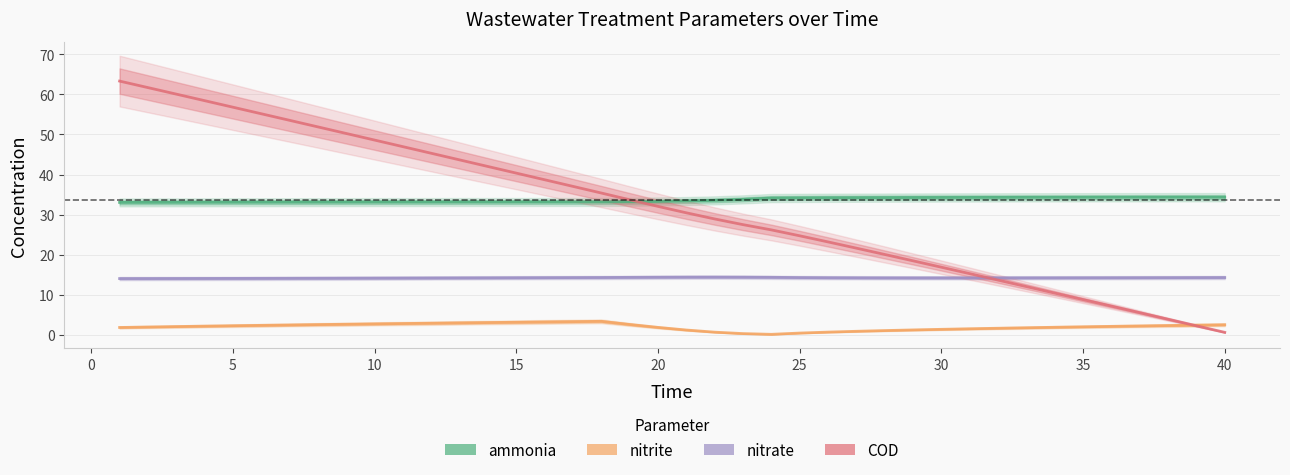

Reading right to left, extract all data points from this chart.

ammonia: 34.3	34.3	34.3	34.3	34.3	34.3	34.3	34.3	34.3	34.3	34.3	34.3	34.2	34.2	34.2	34.2	34.1	33.8	33.5	33.4	33.3	33.2	33.2	33.1	33.1	33.1	33.1	33.1	33.1	33.1	33.1	33.1	33.1	33.1	33.1	33.1	33.1	33.1	33.0	33.0
nitrite: 2.5	2.4	2.3	2.2	2.1	2.0	1.9	1.8	1.6	1.5	1.4	1.2	1.0	0.9	0.7	0.4	0.1	0.3	0.7	1.2	1.8	2.6	3.4	3.3	3.2	3.1	3.0	3.0	2.9	2.8	2.7	2.6	2.5	2.4	2.4	2.3	2.2	2.0	1.9	1.8
nitrate: 14.3	14.3	14.3	14.2	14.2	14.2	14.2	14.2	14.2	14.2	14.2	14.2	14.2	14.2	14.2	14.3	14.3	14.4	14.4	14.4	14.4	14.3	14.3	14.3	14.3	14.2	14.2	14.2	14.2	14.2	14.1	14.1	14.1	14.1	14.1	14.1	14.1	14.0	14.0	14.0
COD: 0.6	2.2	3.9	5.5	7.1	8.8	10.4	12.0	13.6	15.3	16.9	18.5	20.0	21.6	23.2	24.7	26.2	27.5	28.9	30.4	32.0	33.7	35.4	37.0	38.7	40.3	42.0	43.7	45.3	46.9	48.6	50.2	51.9	53.5	55.2	56.8	58.4	60.1	61.7	63.3